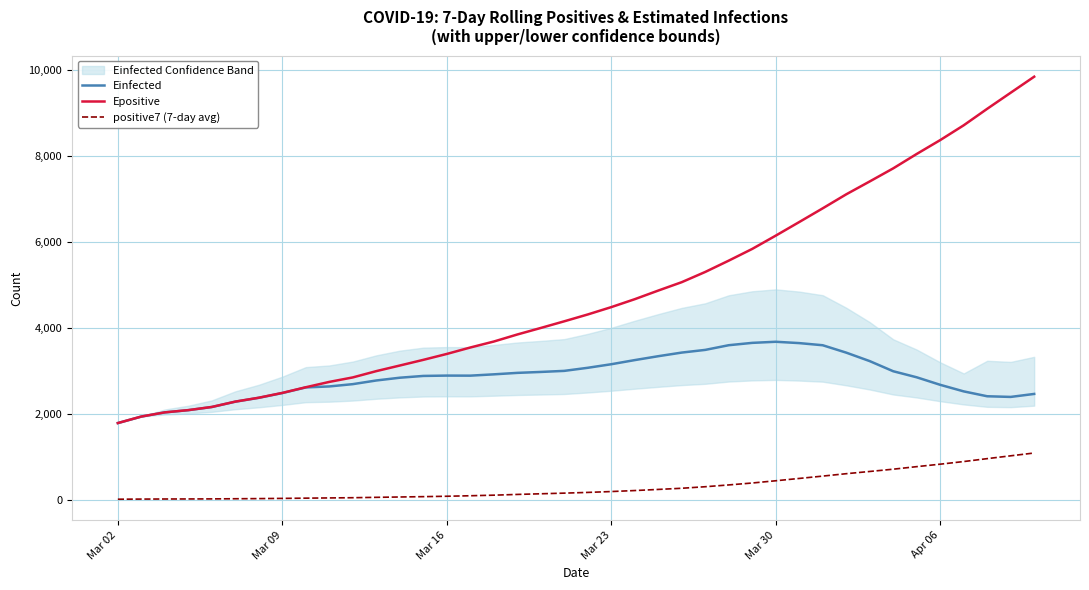

Which series has the largest total across all categories?

Epositive